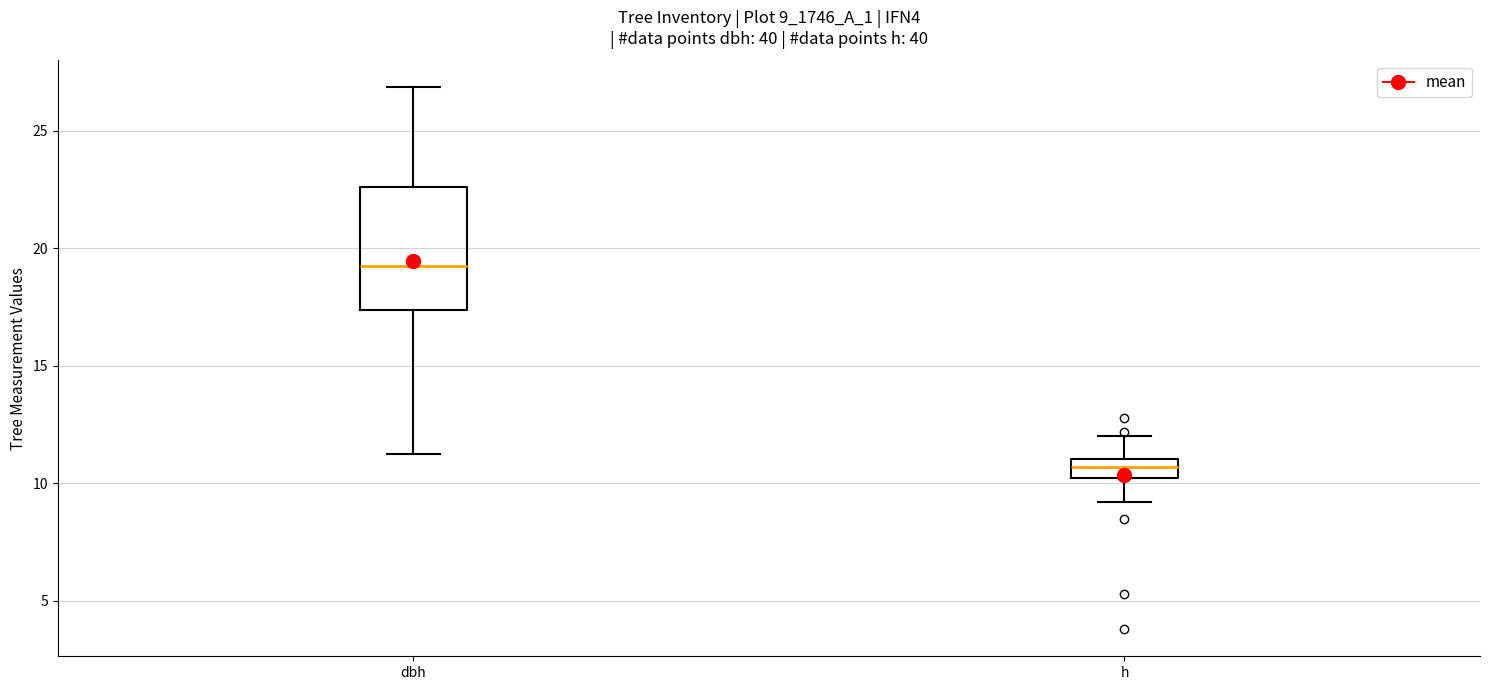

Where does the upper whisker of the box for dbh end on the y-axis? The values are not printed on the chart, so give them approximately, as read against the axis.

27.0